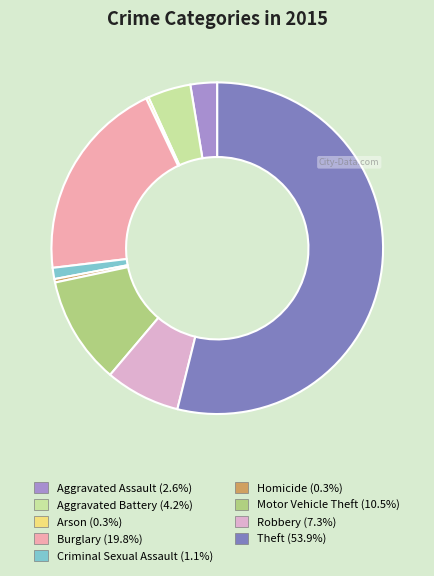

True or false: Robbery accounts for 1% of the total.

False